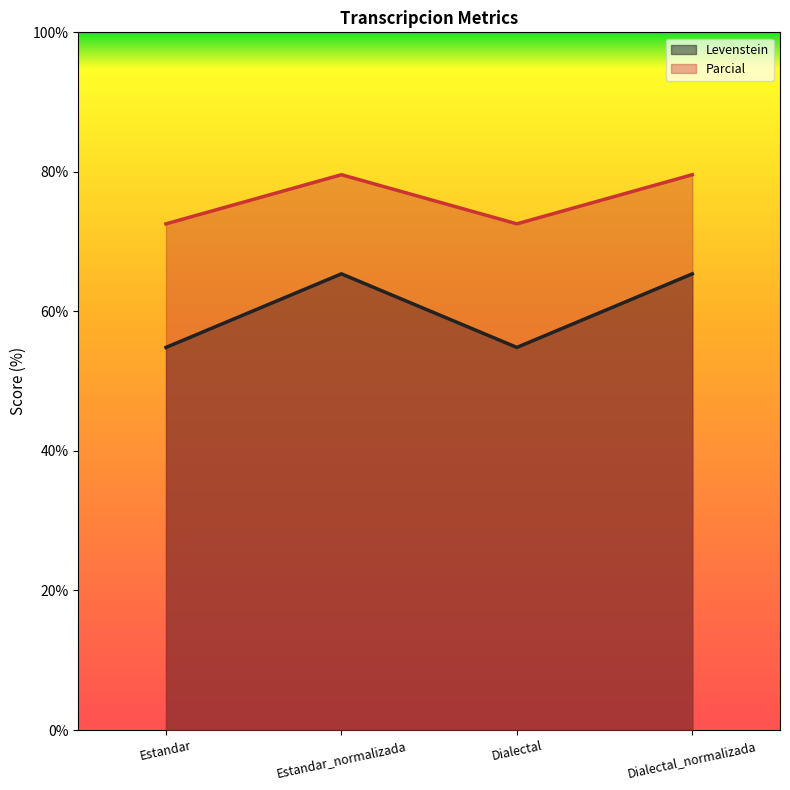

At which label does Parcial reach its minimum?

Estandar